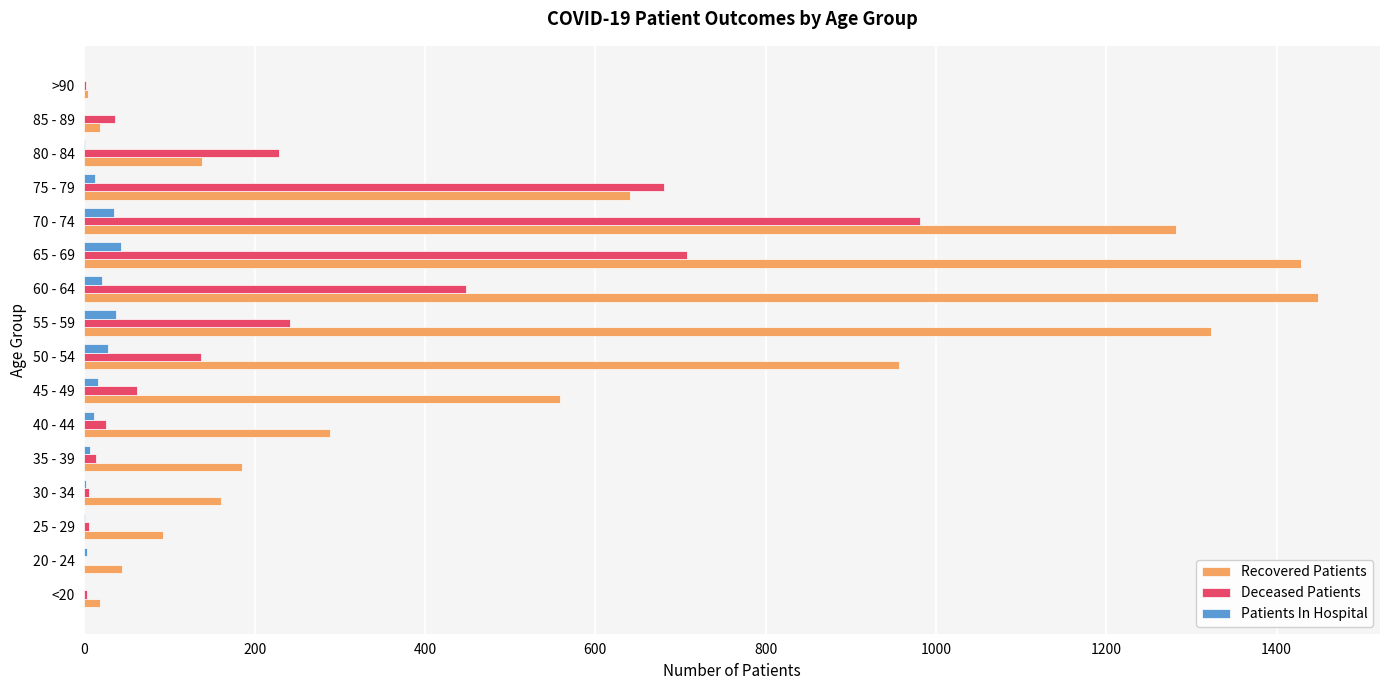

What is the average value of the Recovered Patients series?

537